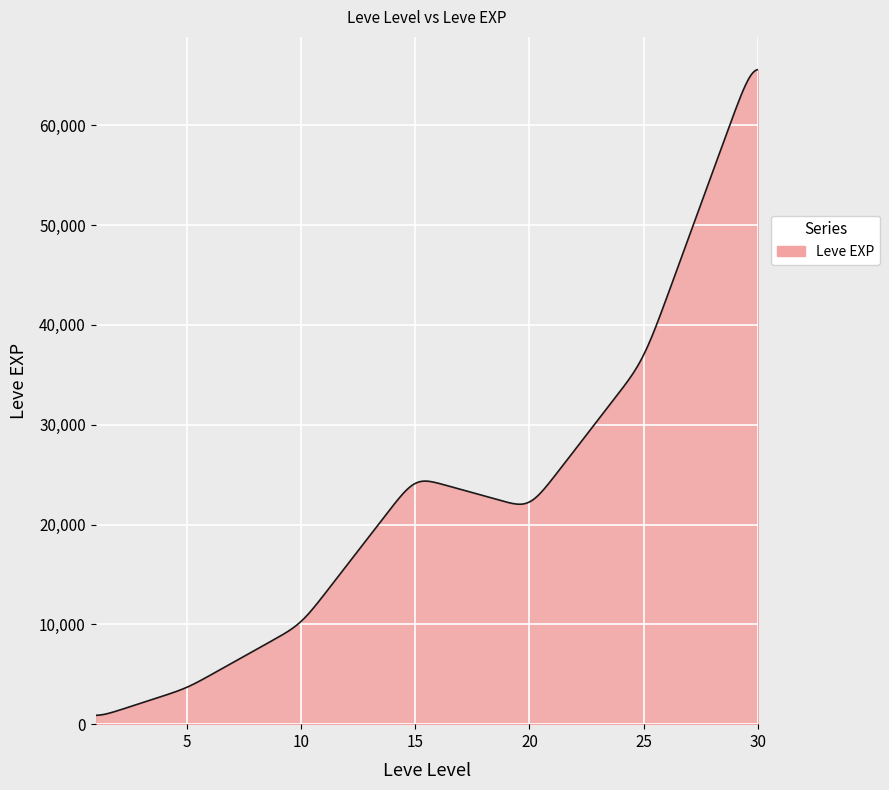

What is the difference between the maximum and minimum values?

64696.9